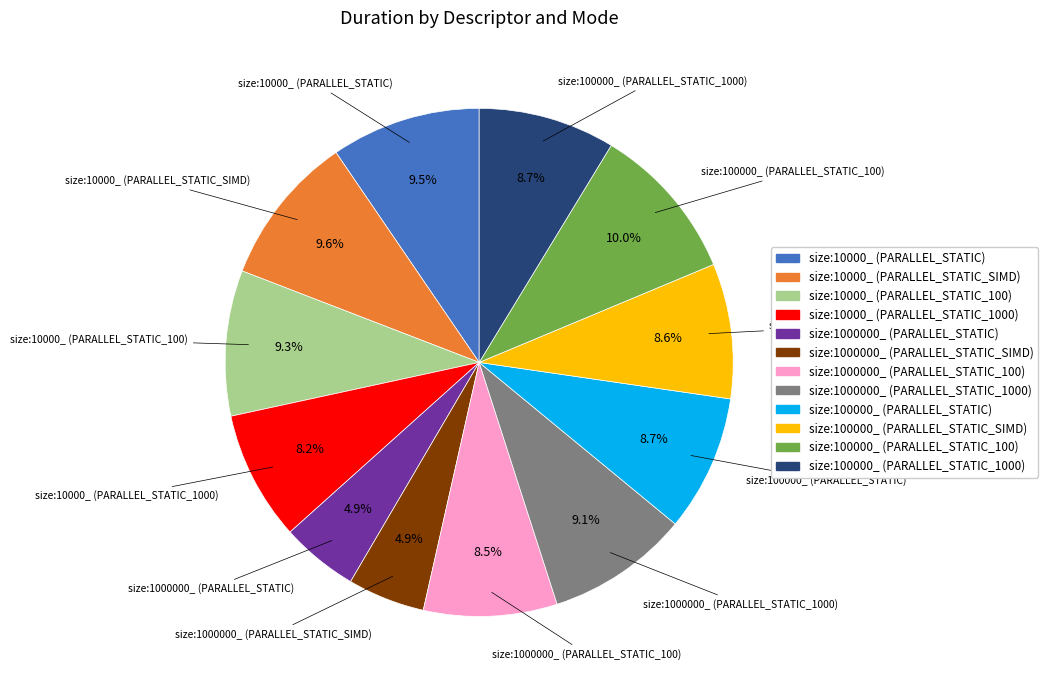

How much of the chart is everything except size:1000000_ (PARALLEL_STATIC_1000)?

90.9%